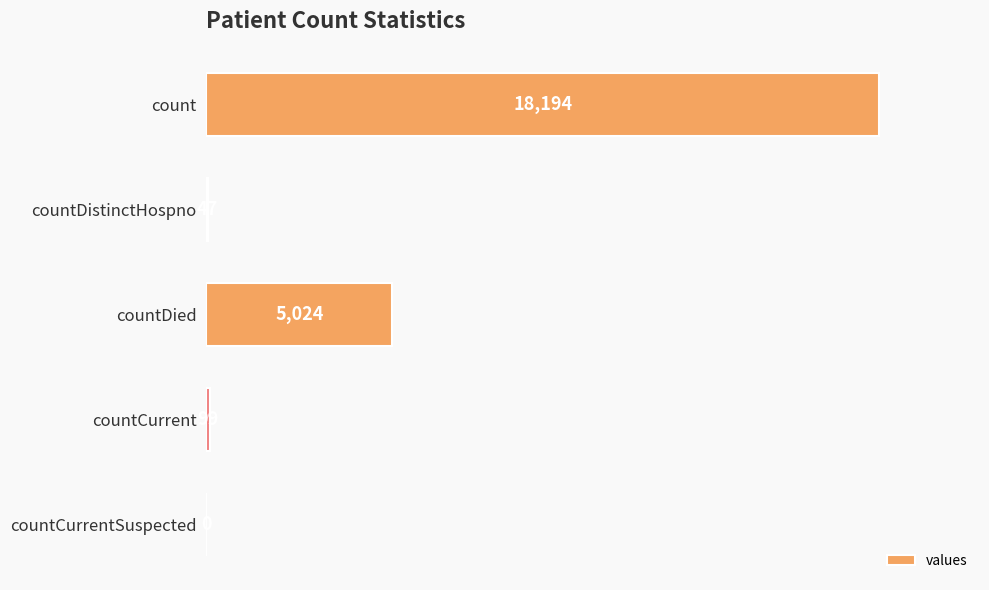

Where is the data nearest to the value 9097?

countDied